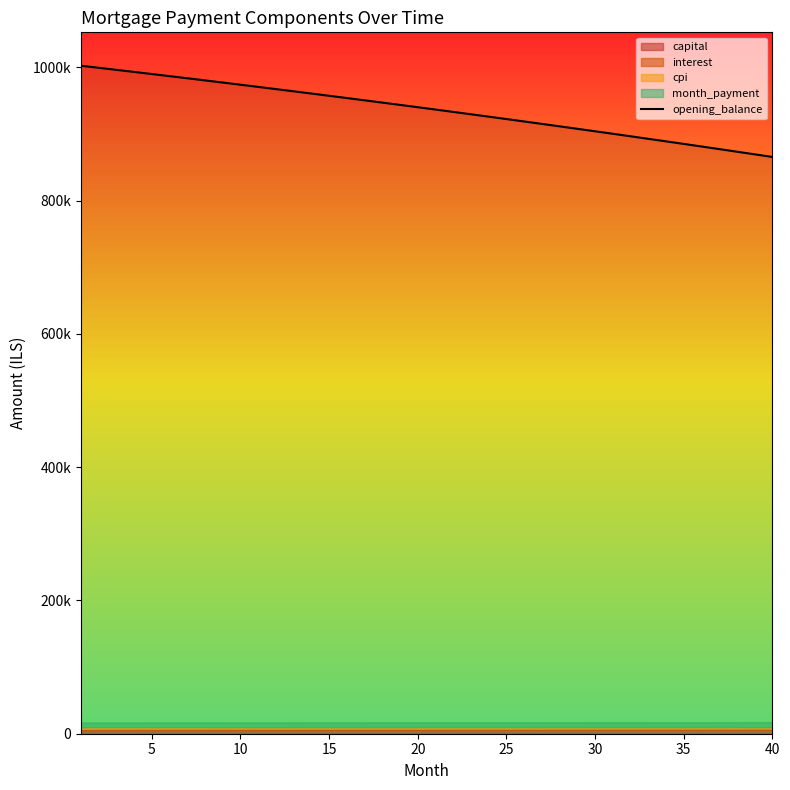

Does the chart display data point markers on the line(s)?

No